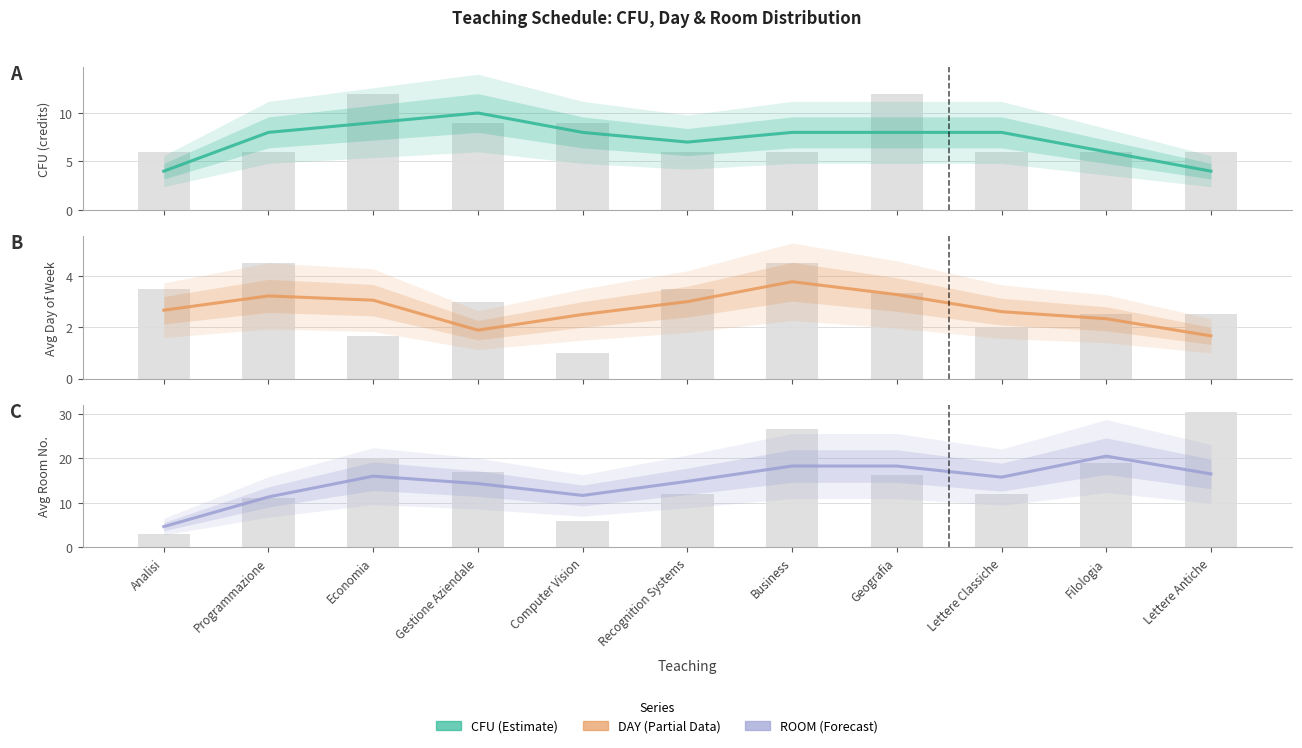

Which series has the largest total across all categories?

ROOM